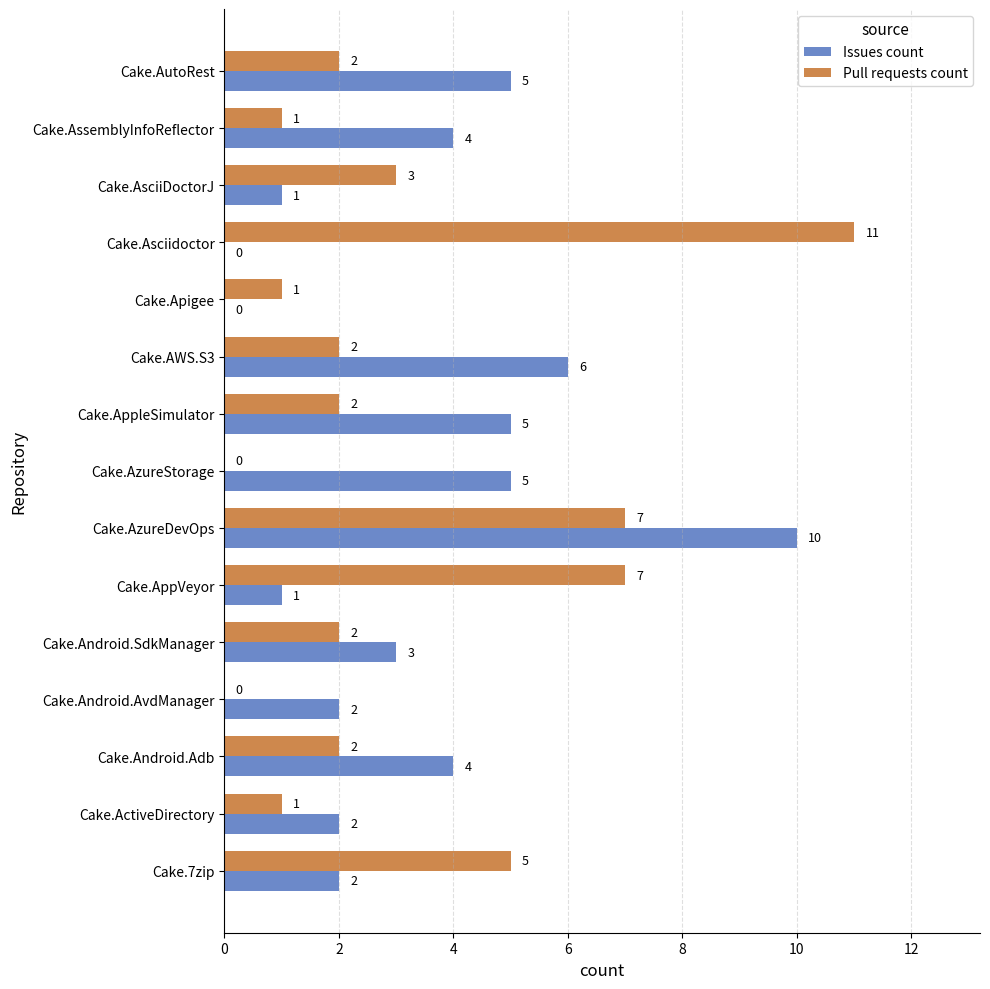

What is the maximum value for Issues count?

10